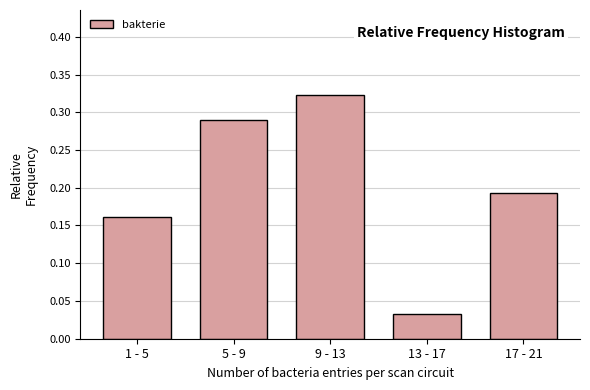

Where is the data nearest to the value 0?

13 - 17